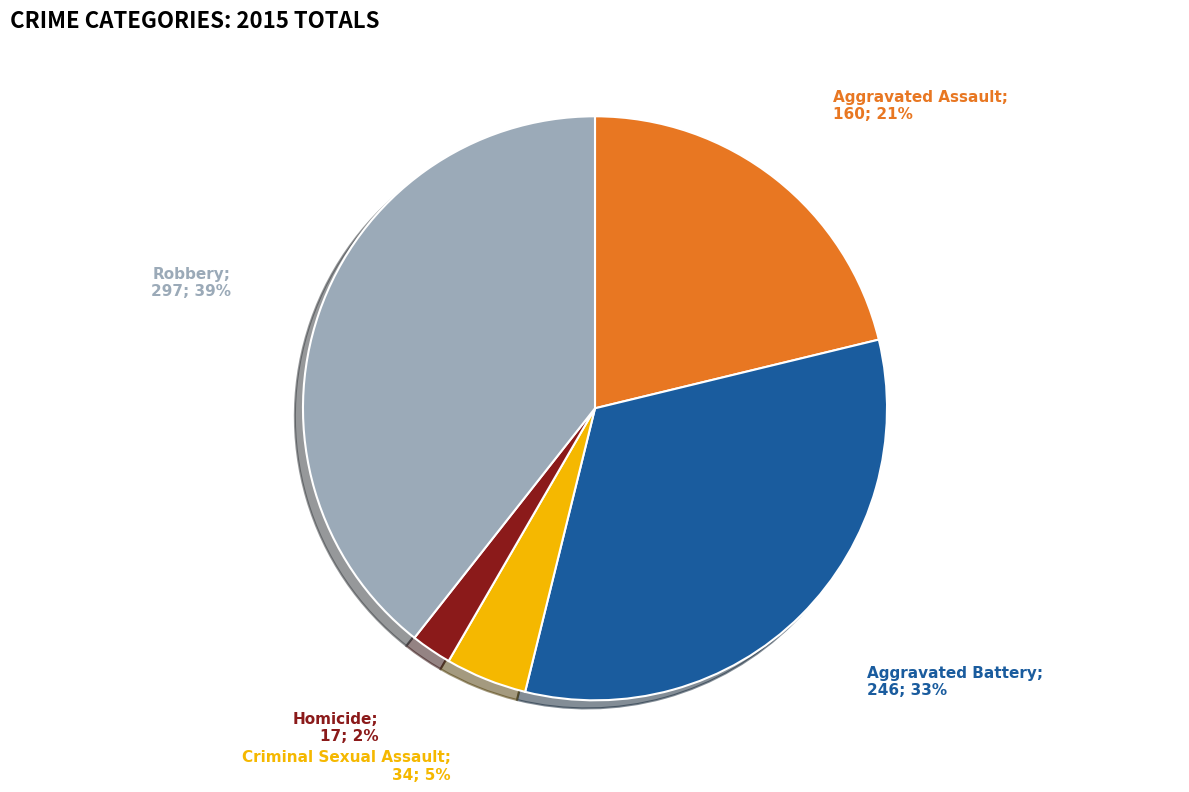

Is there a majority slice in this chart?

No